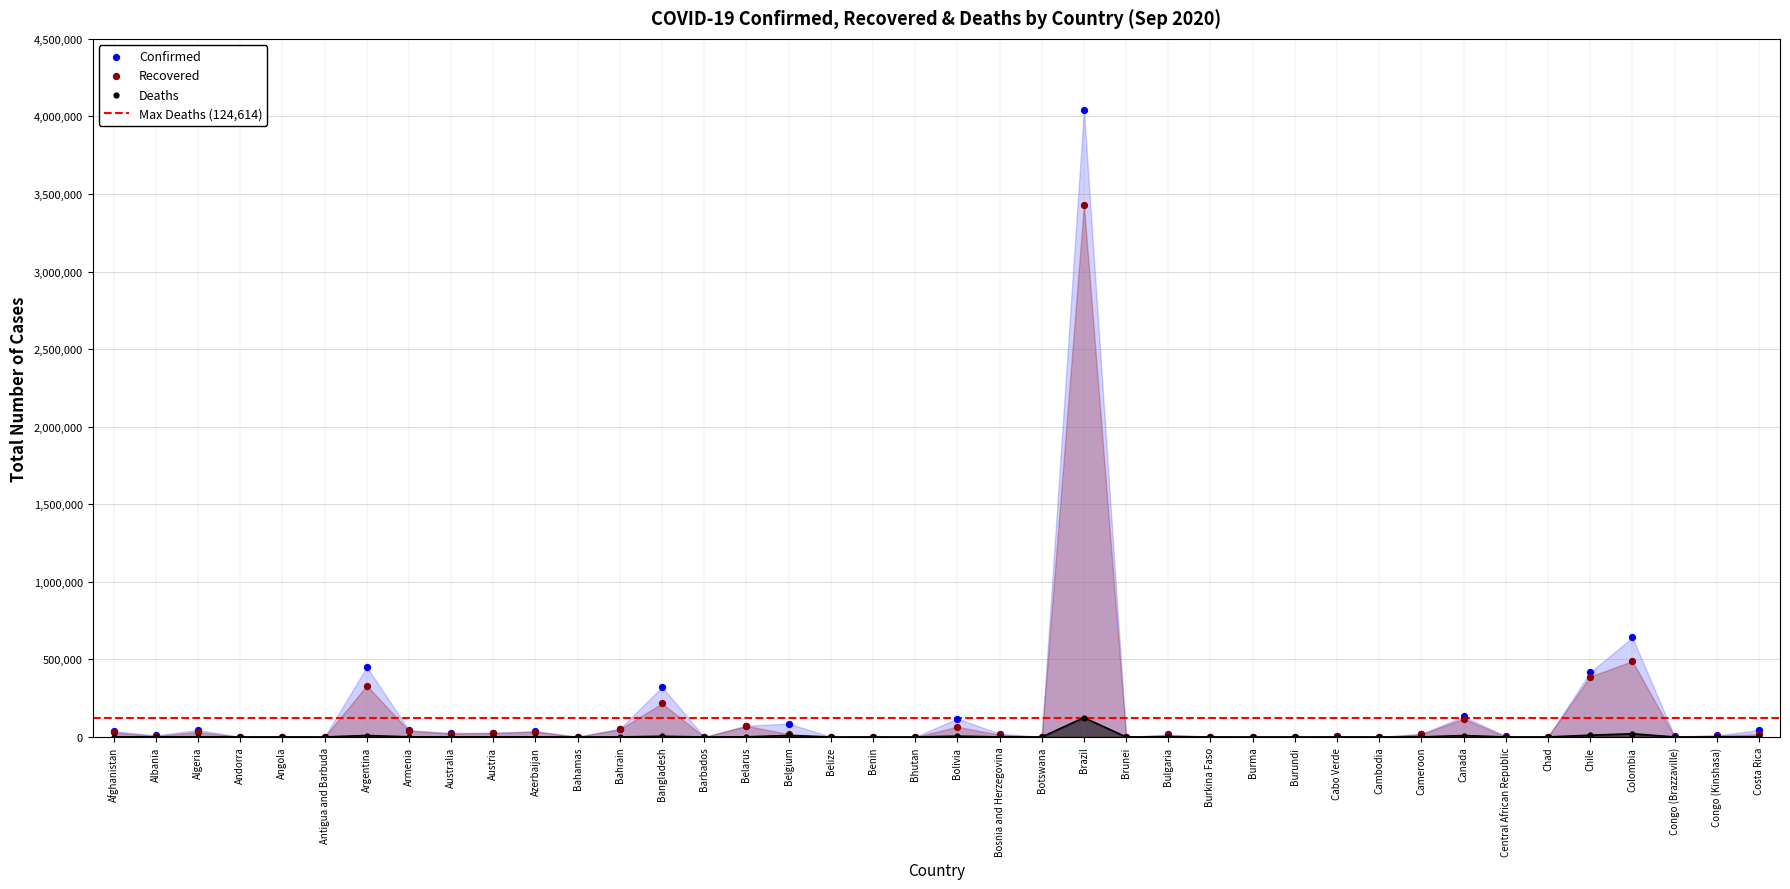

Is the value of Confirmed at Burkina Faso greater than the value of Deaths at Belarus?

Yes